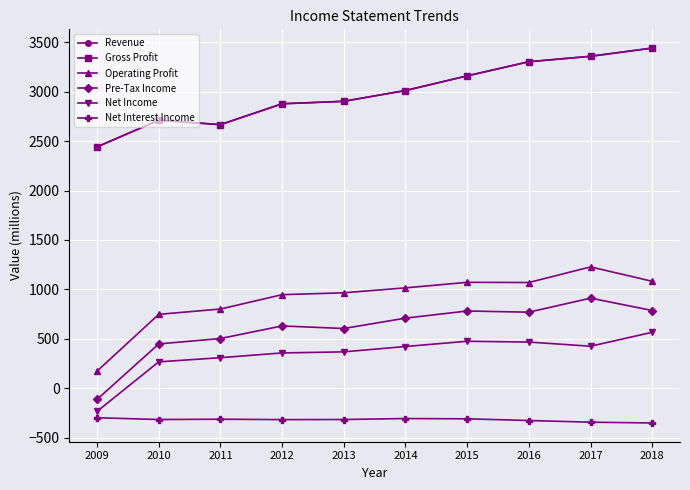

Does the chart have visible grid lines?

Yes